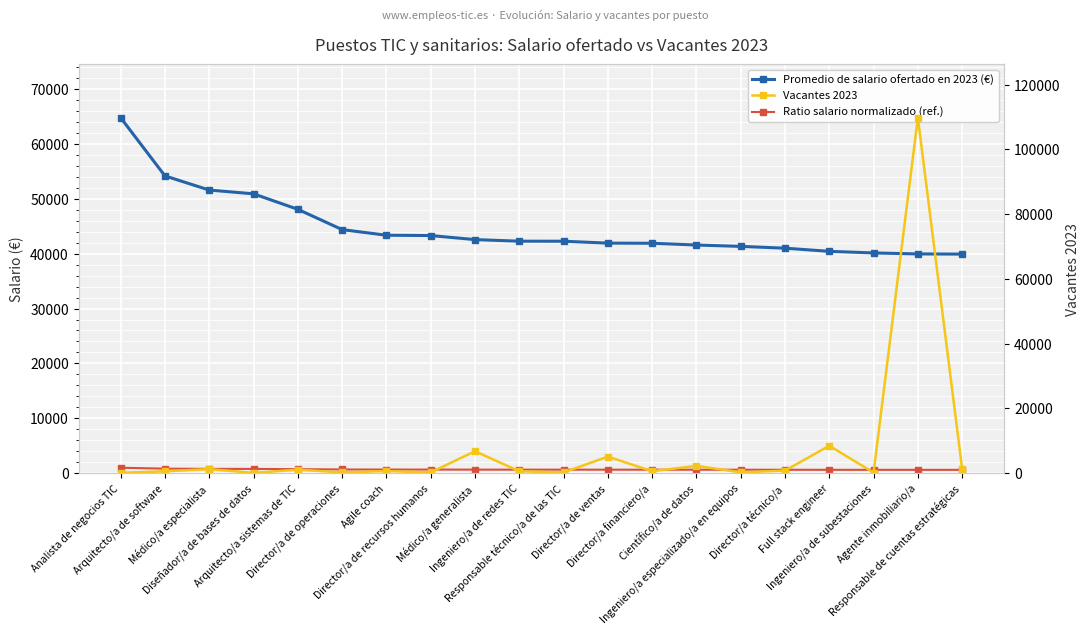

What is the spread (max minus min) of values at Responsable de cuentas estratégicas?

39296.6